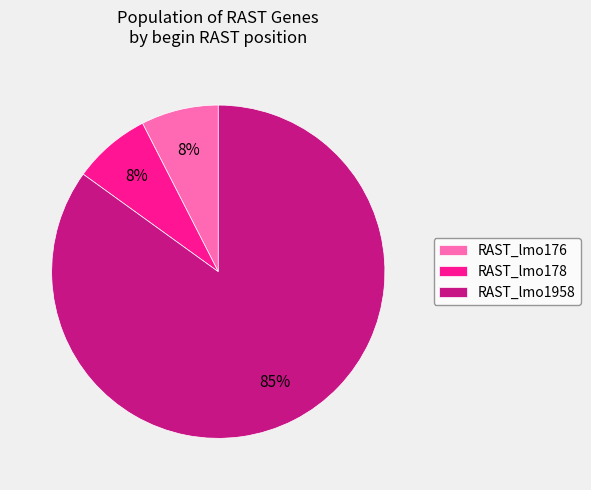

Count the number of slices in the pie.

3